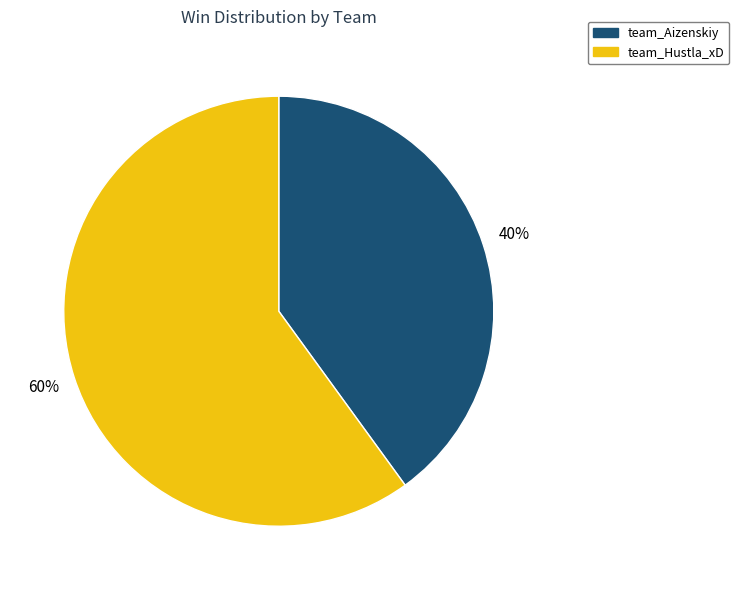

To the nearest percent, what percentage of the pie is team_Aizenskiy?

40%